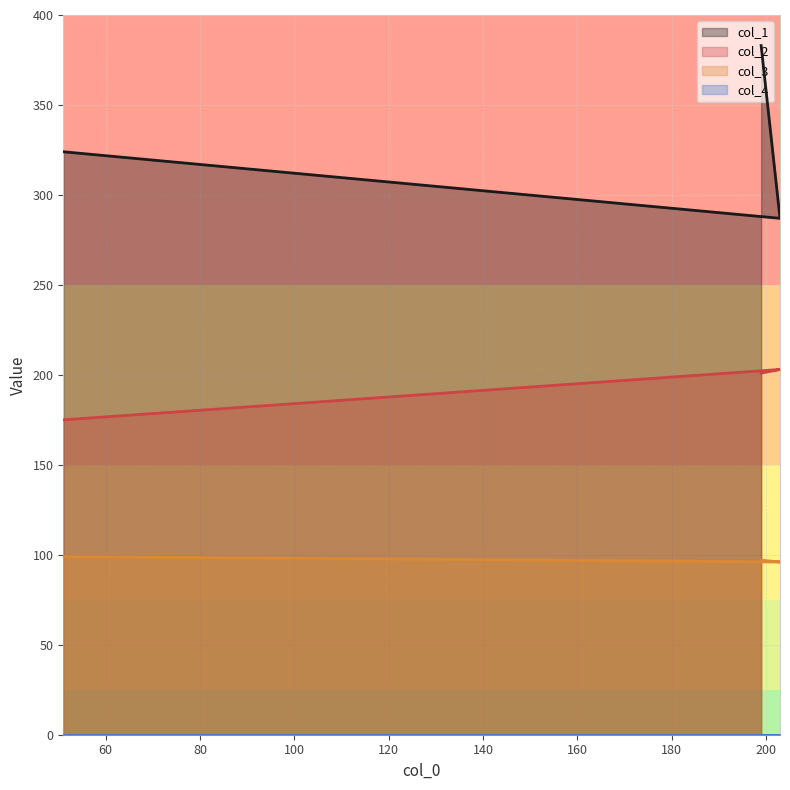

What is the minimum value shown in the chart?

0